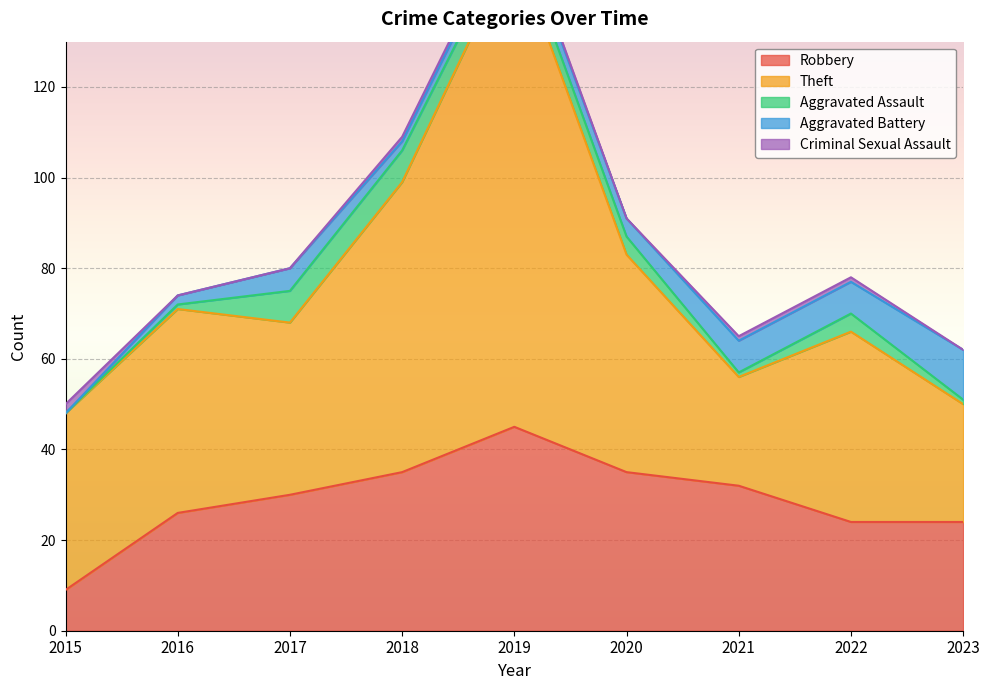

What are all the series names shown in the legend?

Robbery, Theft, Aggravated Assault, Aggravated Battery, Criminal Sexual Assault